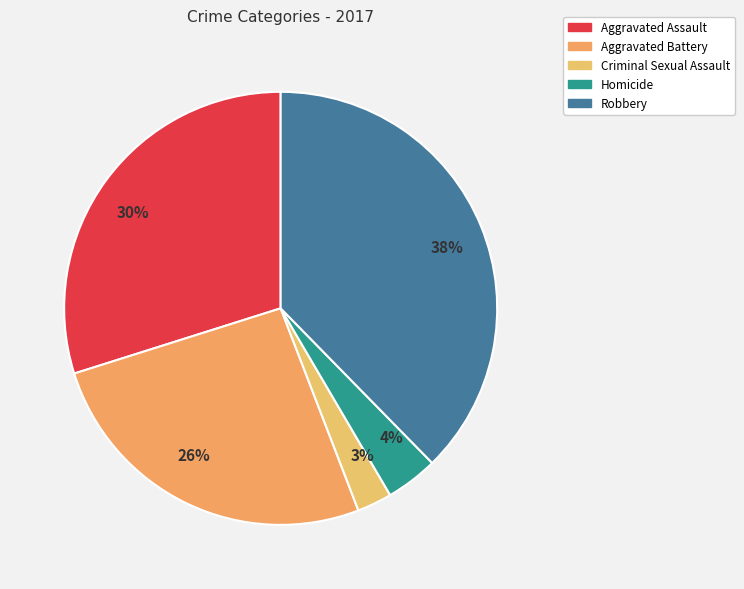

Count the number of slices in the pie.

5